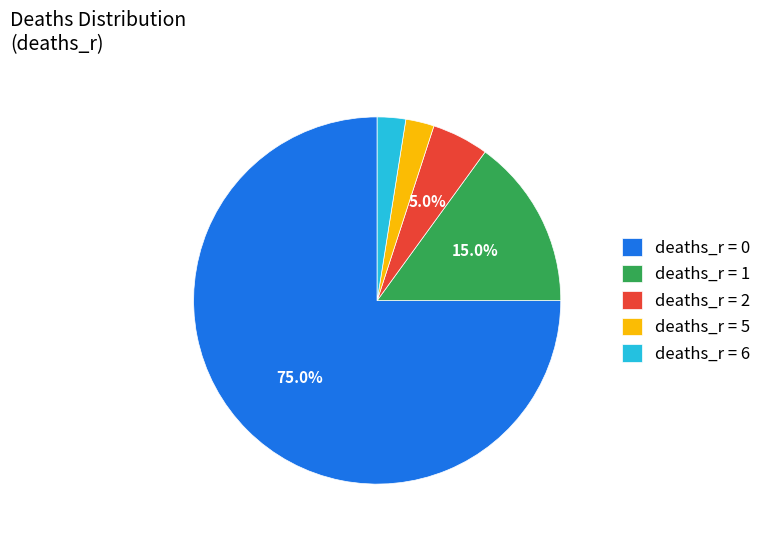

Which slice is the largest?

deaths_r = 0